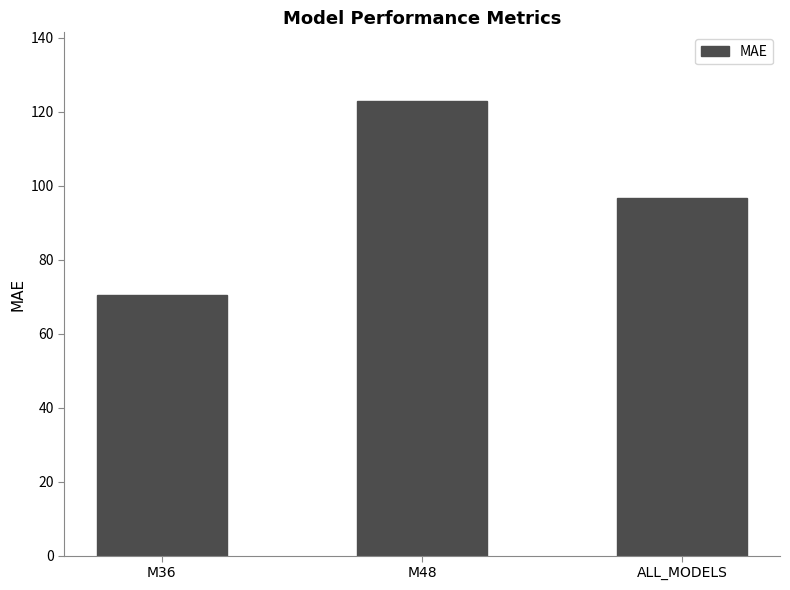

What is the value of the 1st bar from the left?

70.4